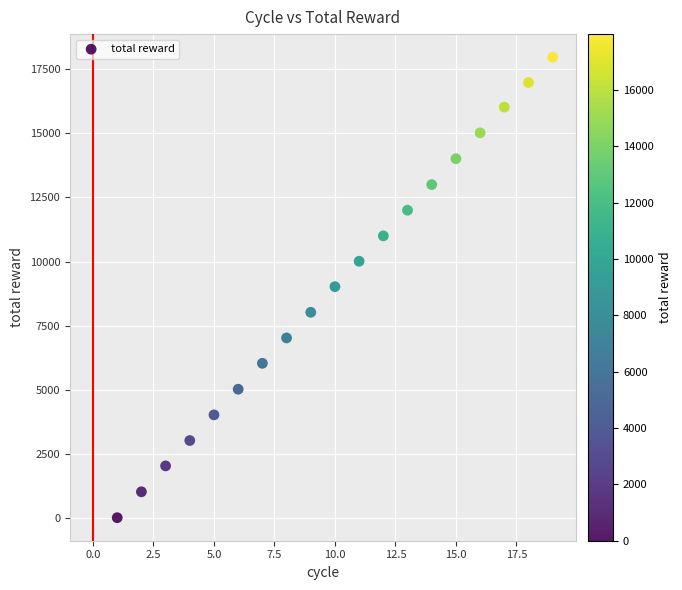

What is the range of X values (max minus min)?

18